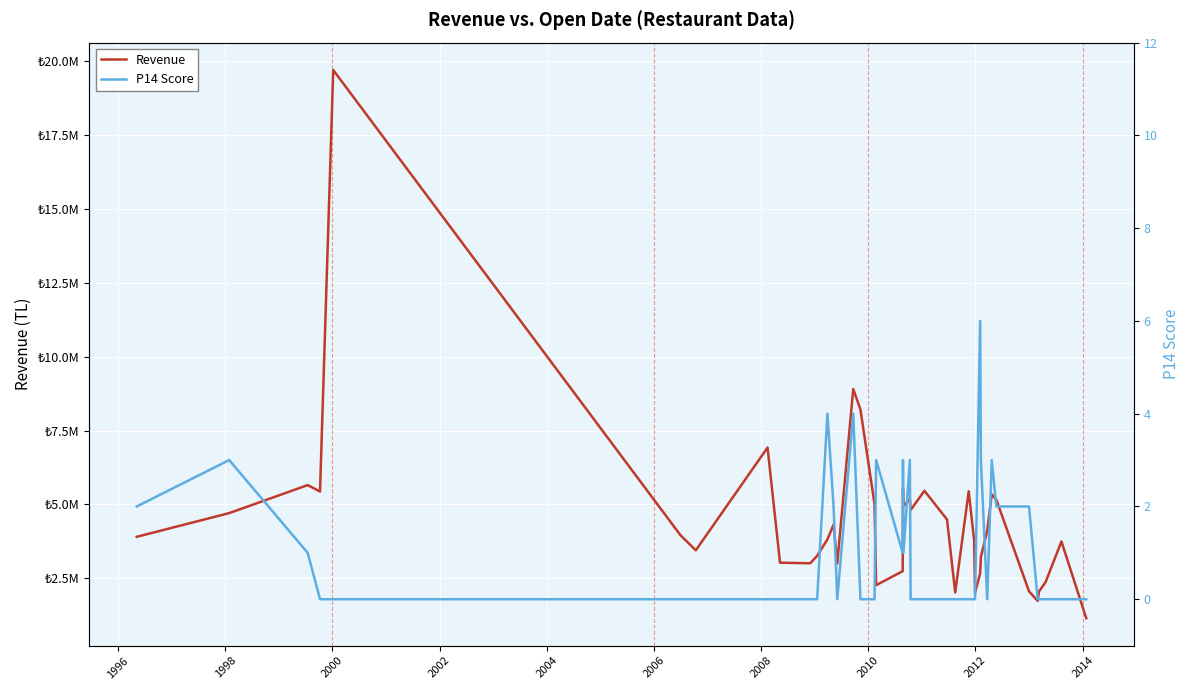

What is the difference between the second highest and second lowest values in the Revenue series?

7169450